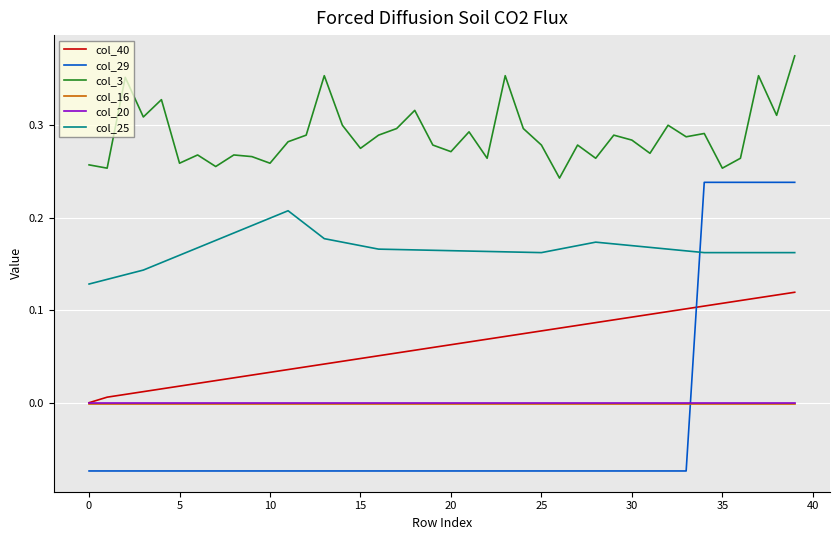

Which series ends up on top after the final intersection of col_40 and col_29?

col_29